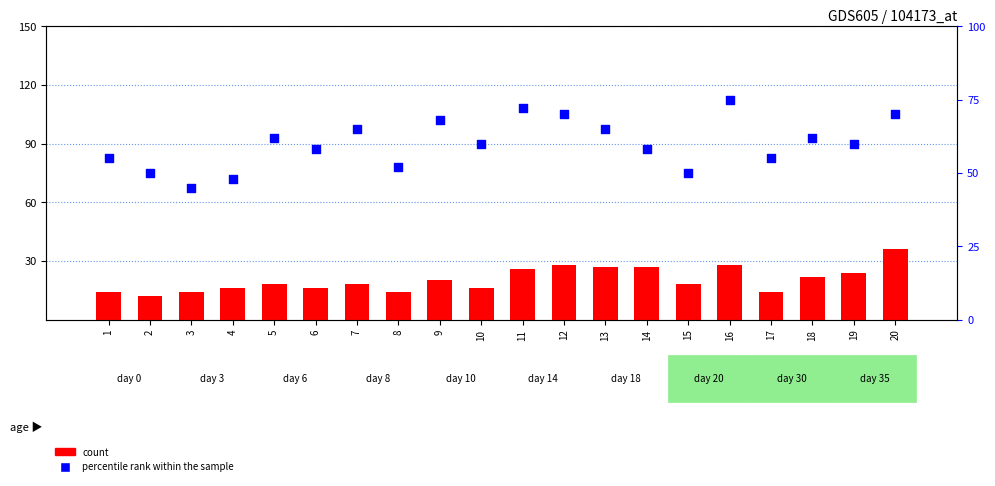

What are all the series names shown in the legend?

count, percentile rank within the sample